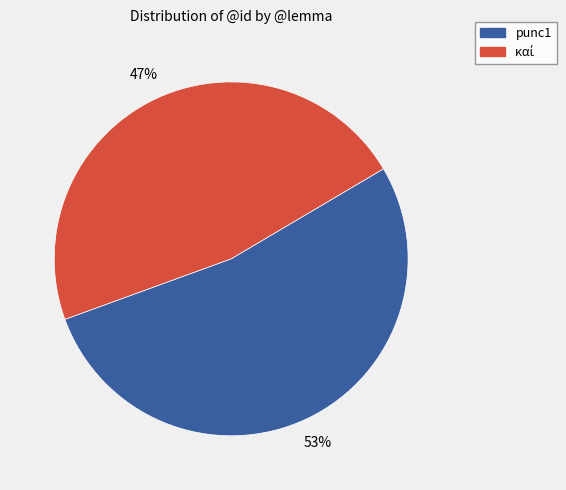

Which category has the biggest portion of the pie?

punc1